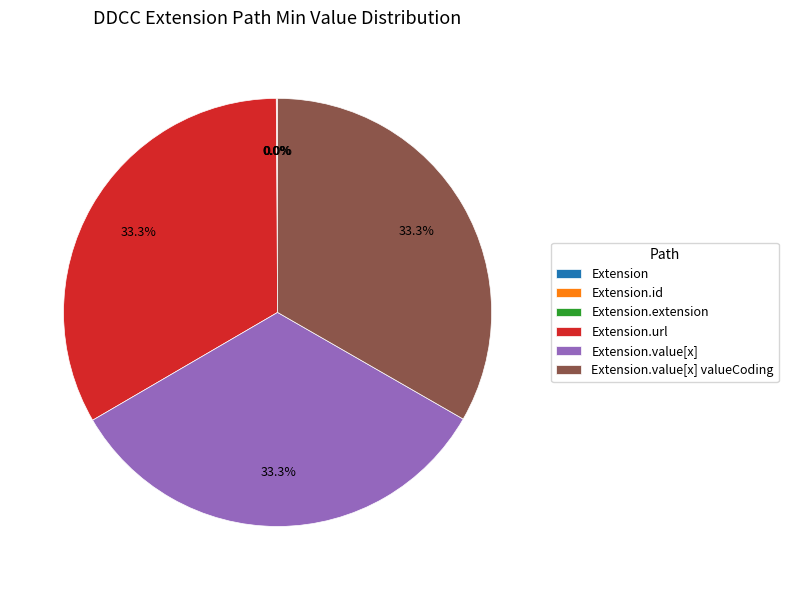

Does any single category account for the majority?

No